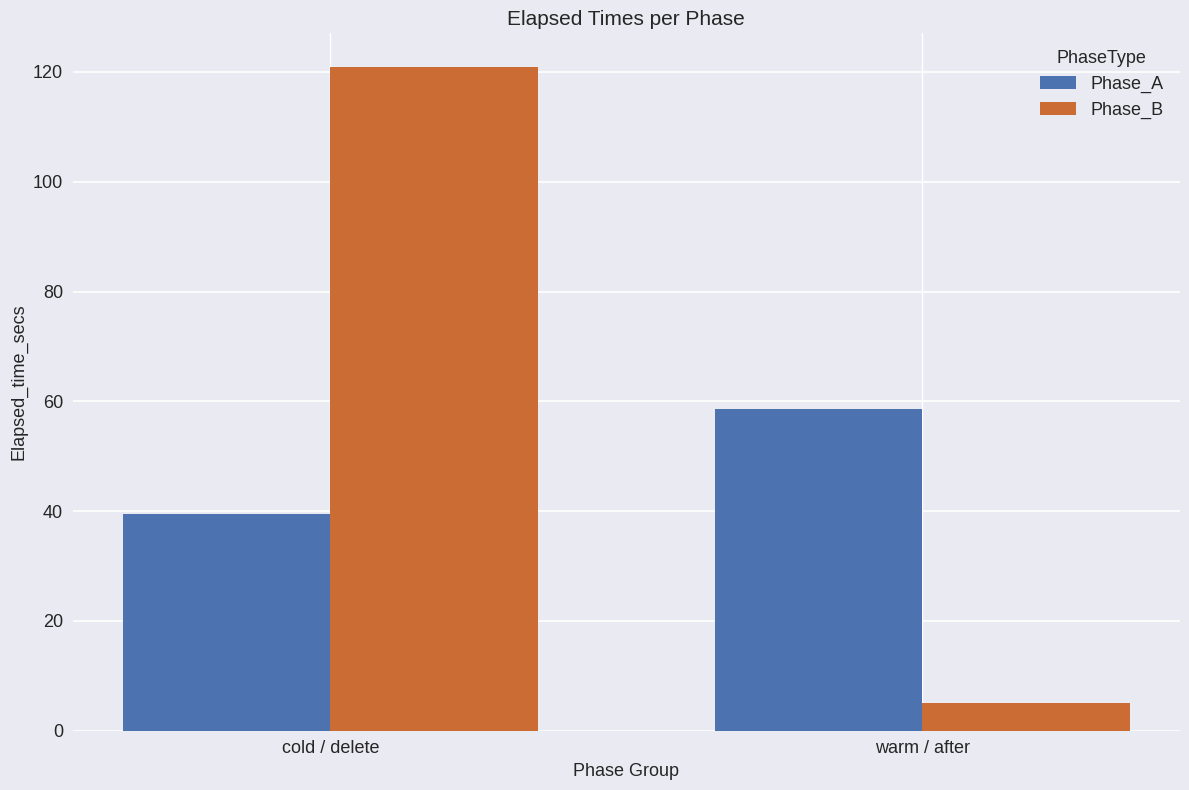

The Phase_A series shows 39.5 at cold / delete. True or false?

True